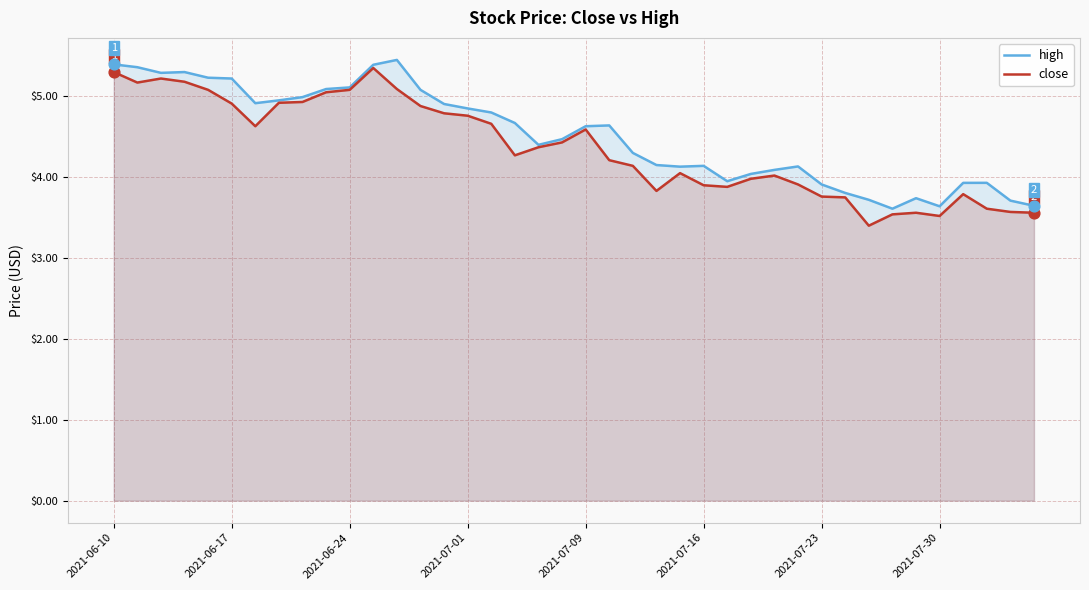

What are all the series names shown in the legend?

high, close